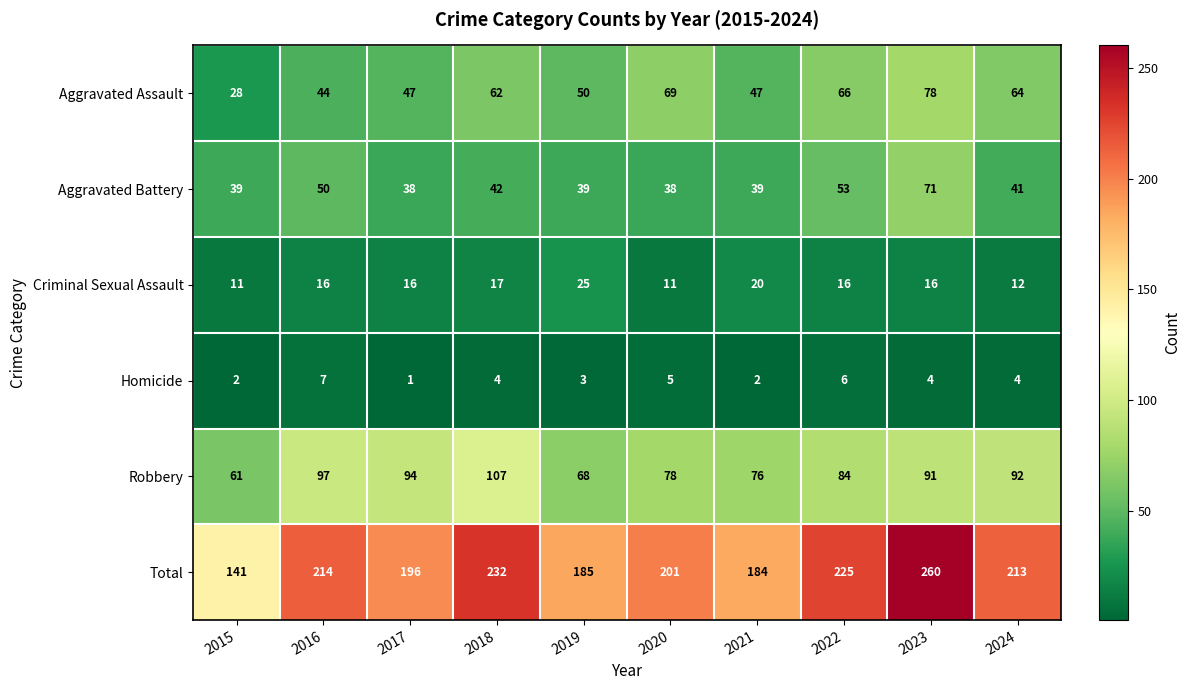

Between 2016 and 2021, which series saw the biggest shift?

Total